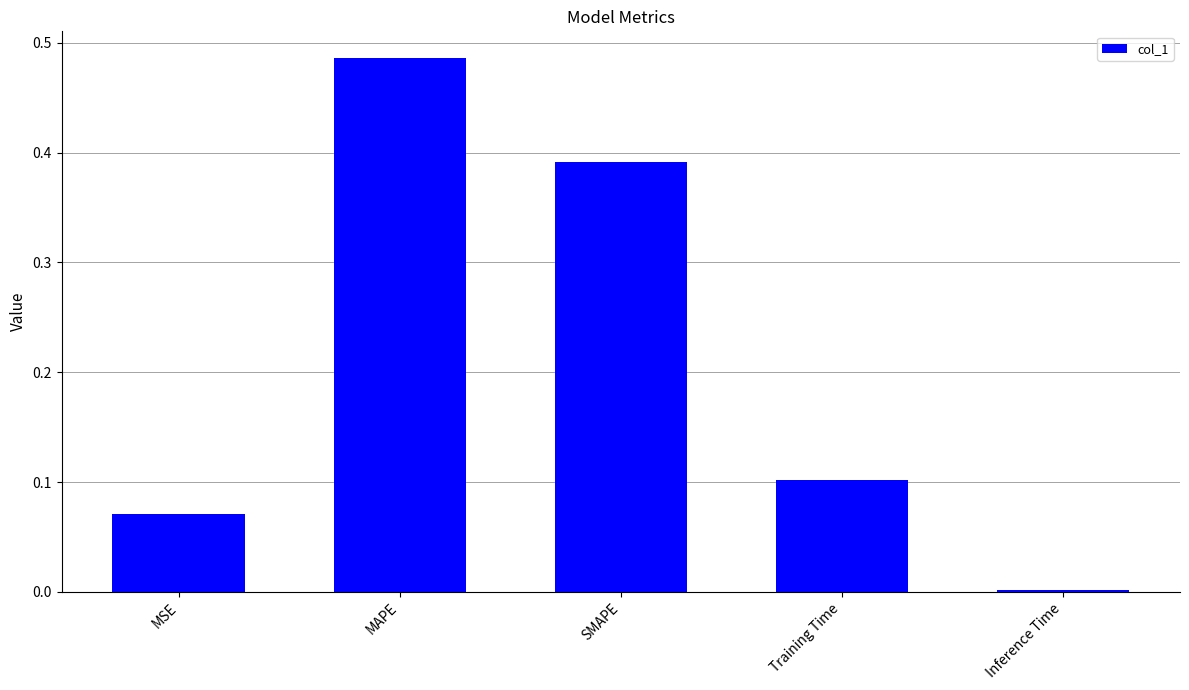

Between SMAPE and MSE, which is larger?

SMAPE